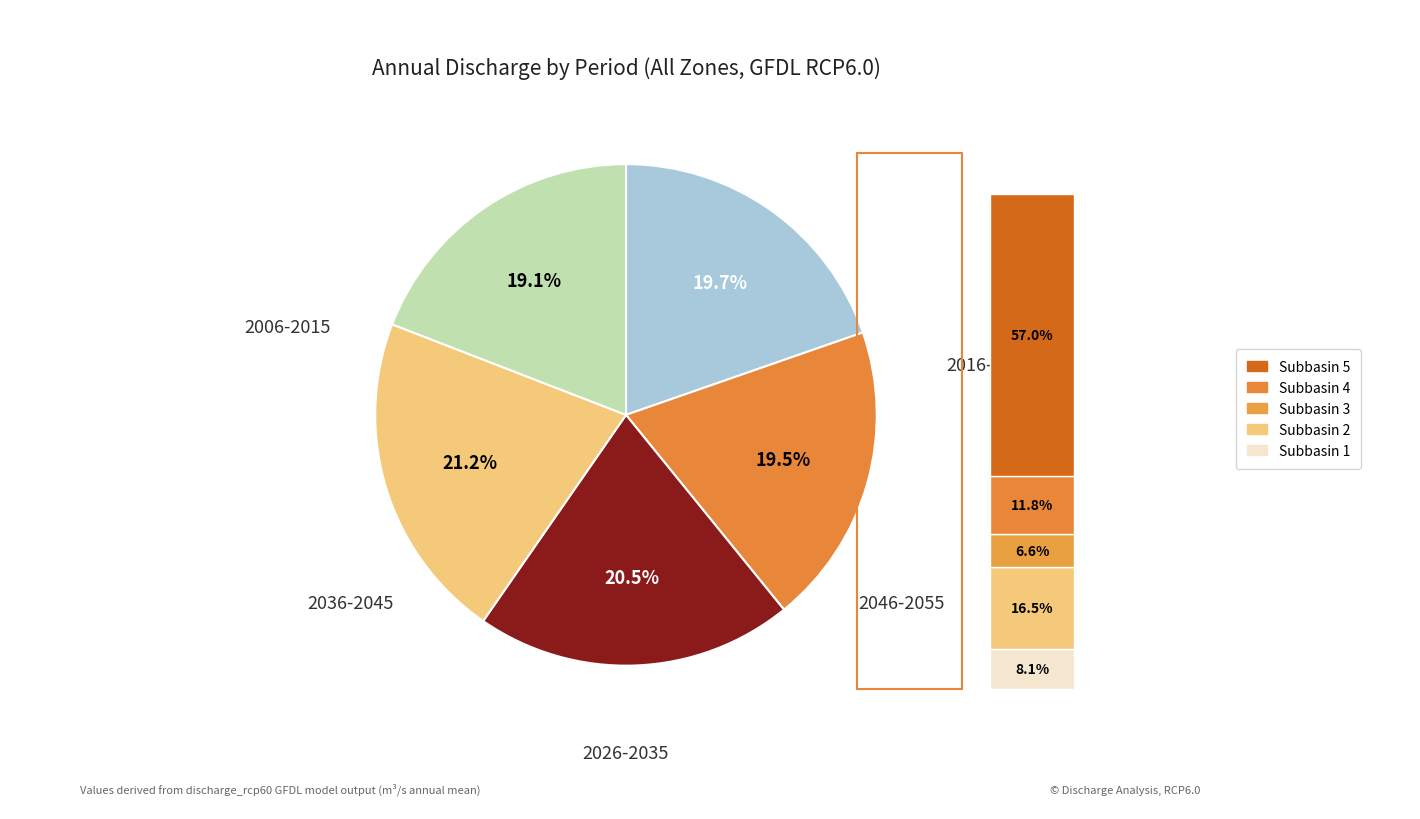

To the nearest percent, what percentage of the pie is 2046-2055?

19%